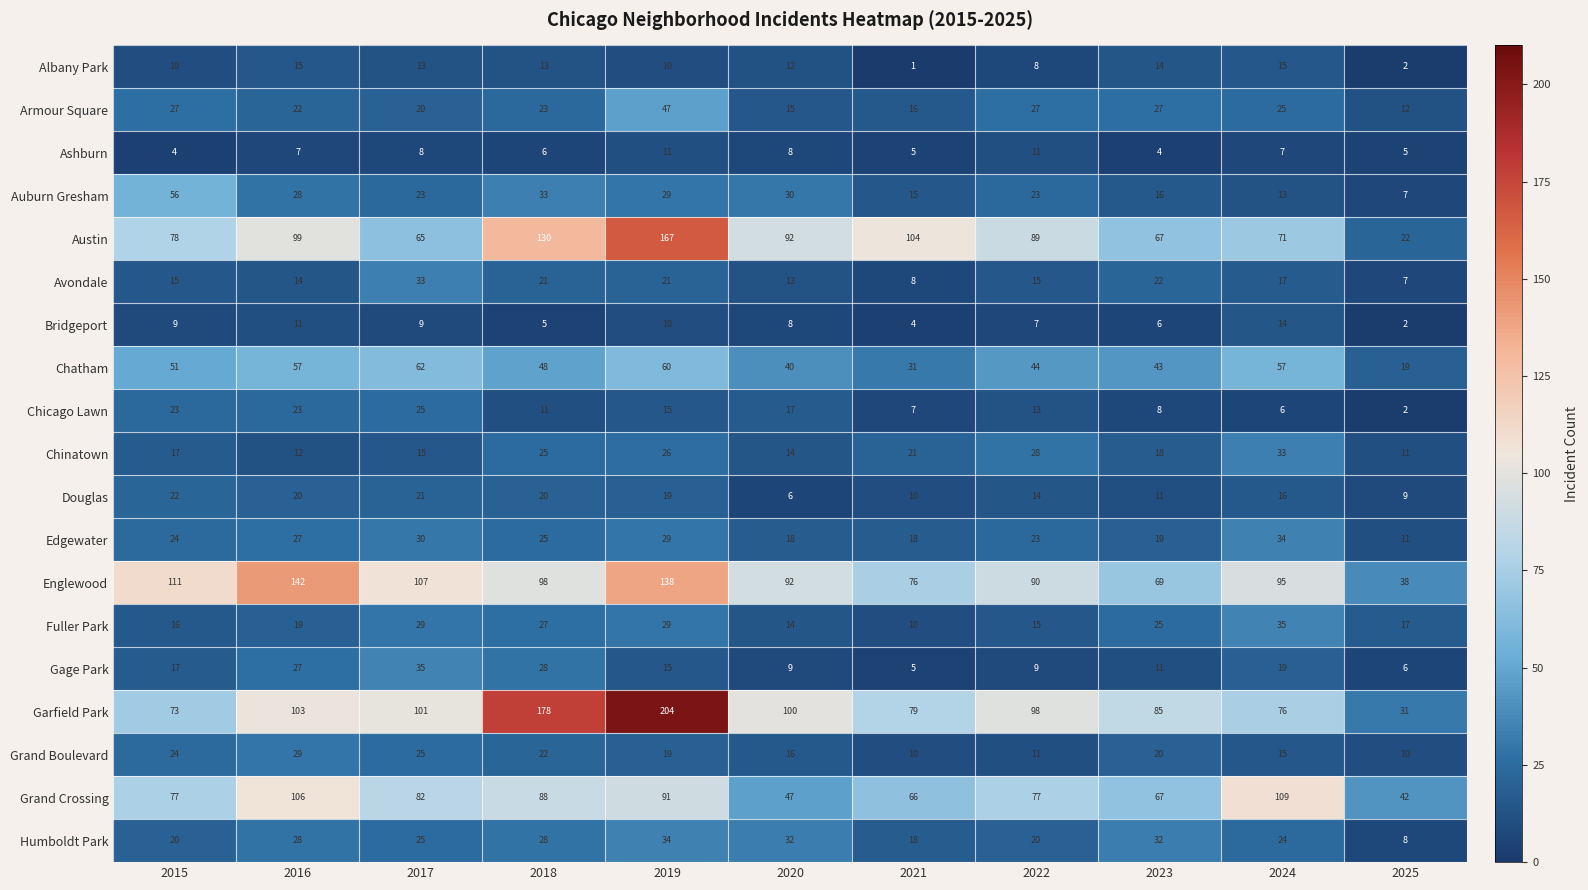

What is the spread (max minus min) of values at 2020?

94